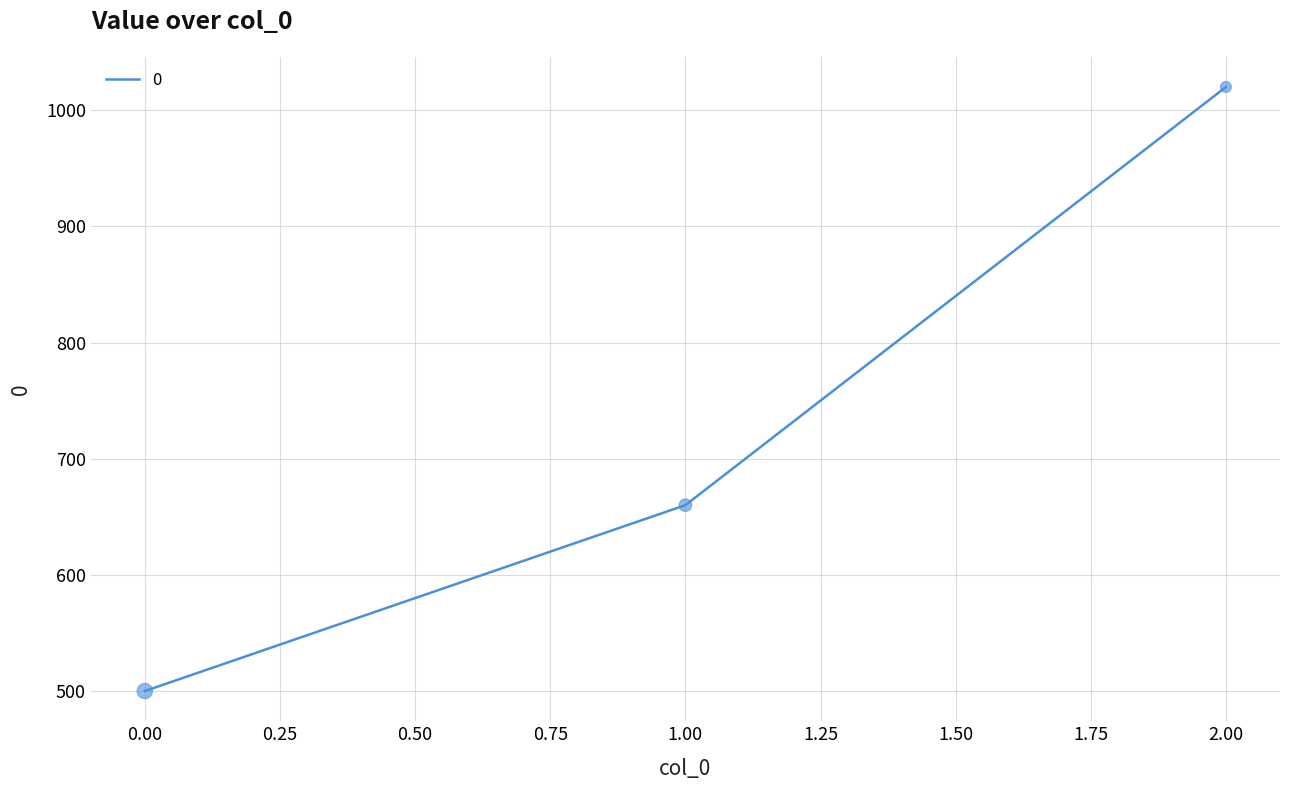

What is the change in value from 0.00 to 2.00?

+520